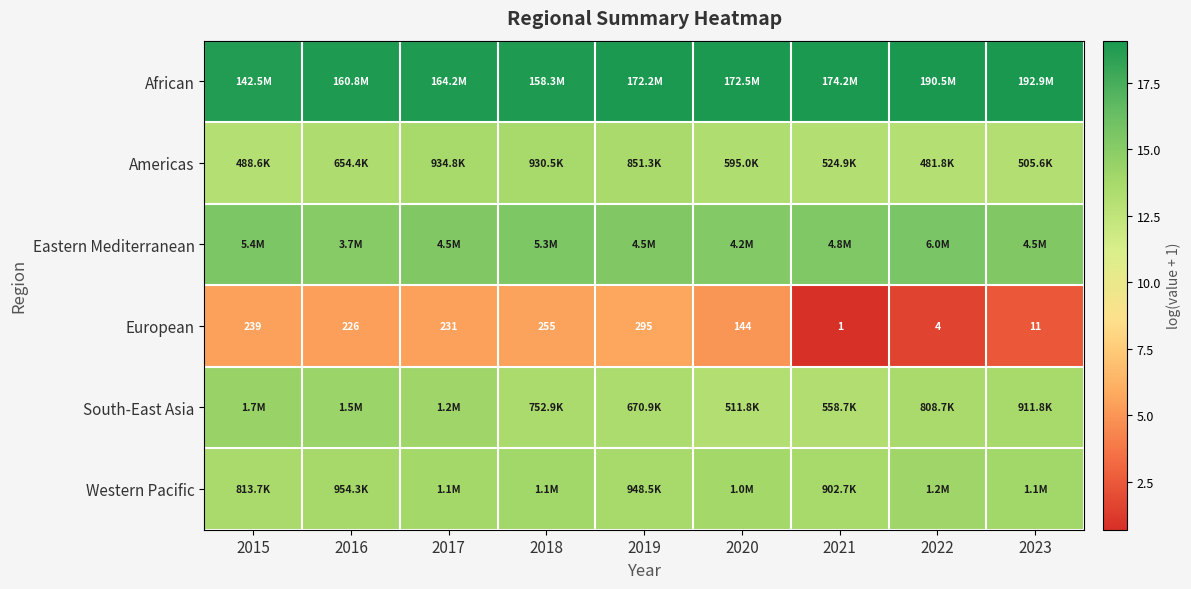

The South-East Asia series shows 7.5 at 2021. True or false?

False